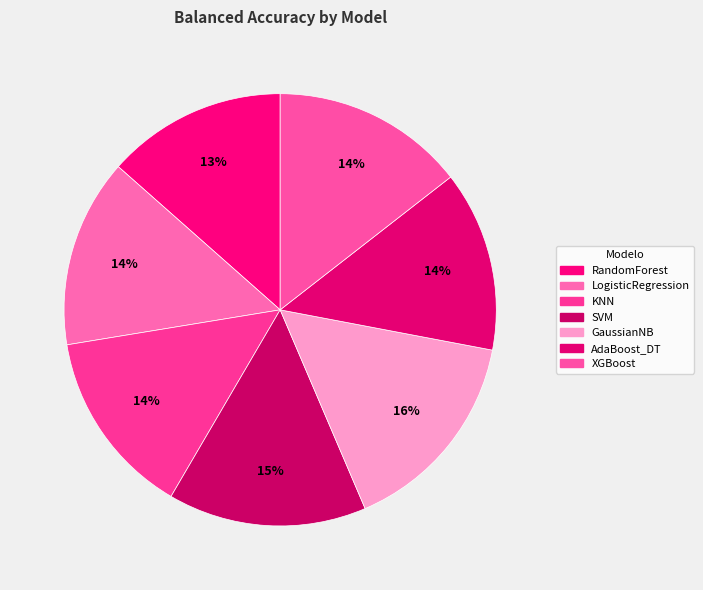

To the nearest percent, what percentage of the pie is SVM?

15%